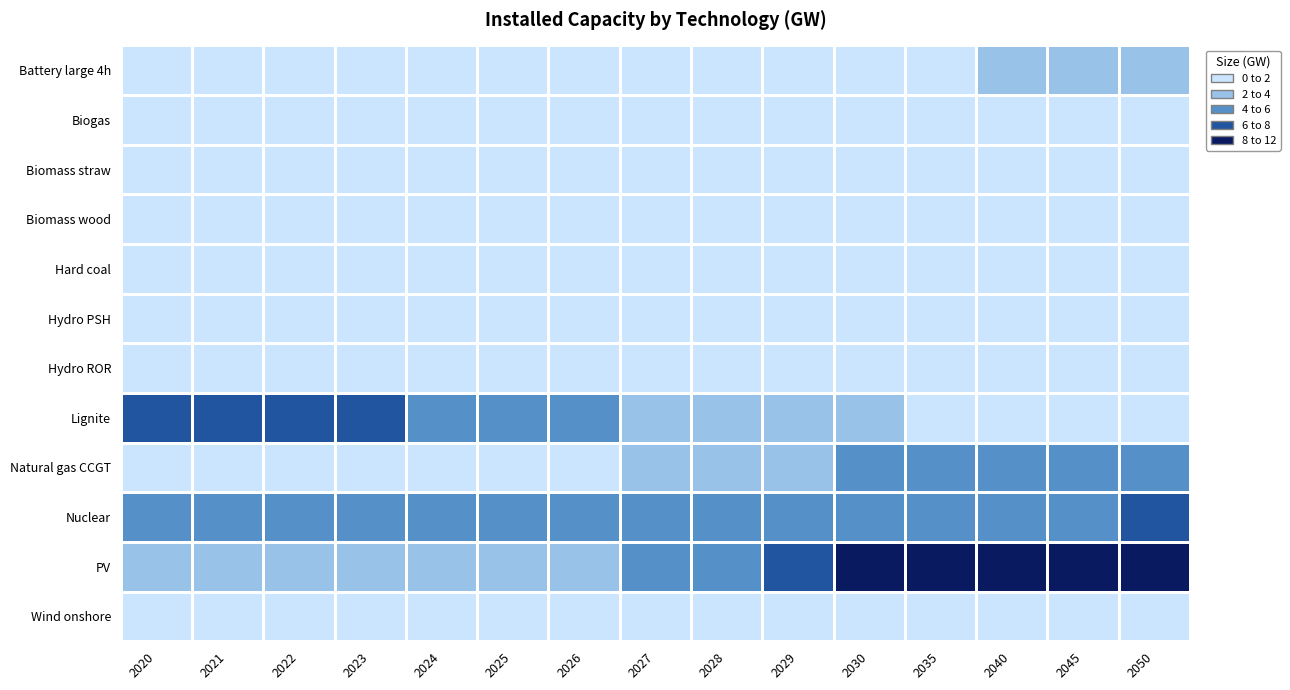

How many distinct data groups are displayed?

12